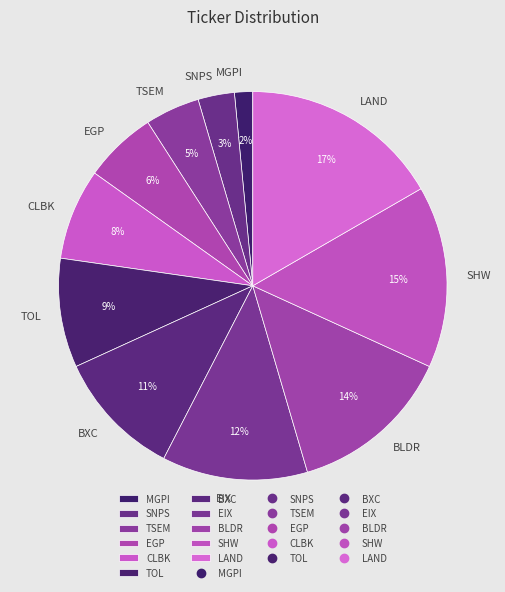

To the nearest percent, what percentage of the pie is SHW?

15%